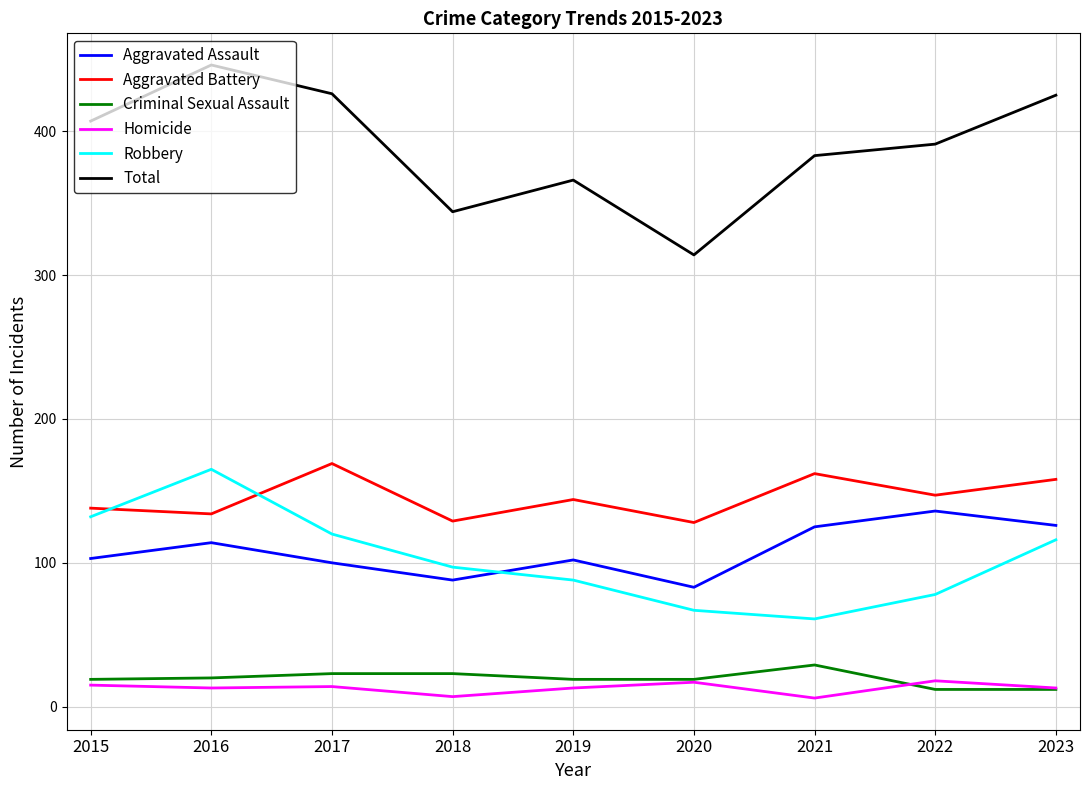

What is the average value of the Aggravated Battery series?

145